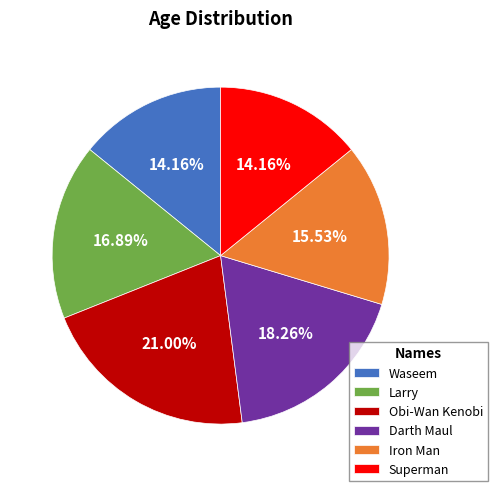

The Obi-Wan Kenobi slice represents 9% of the pie. True or false?

False